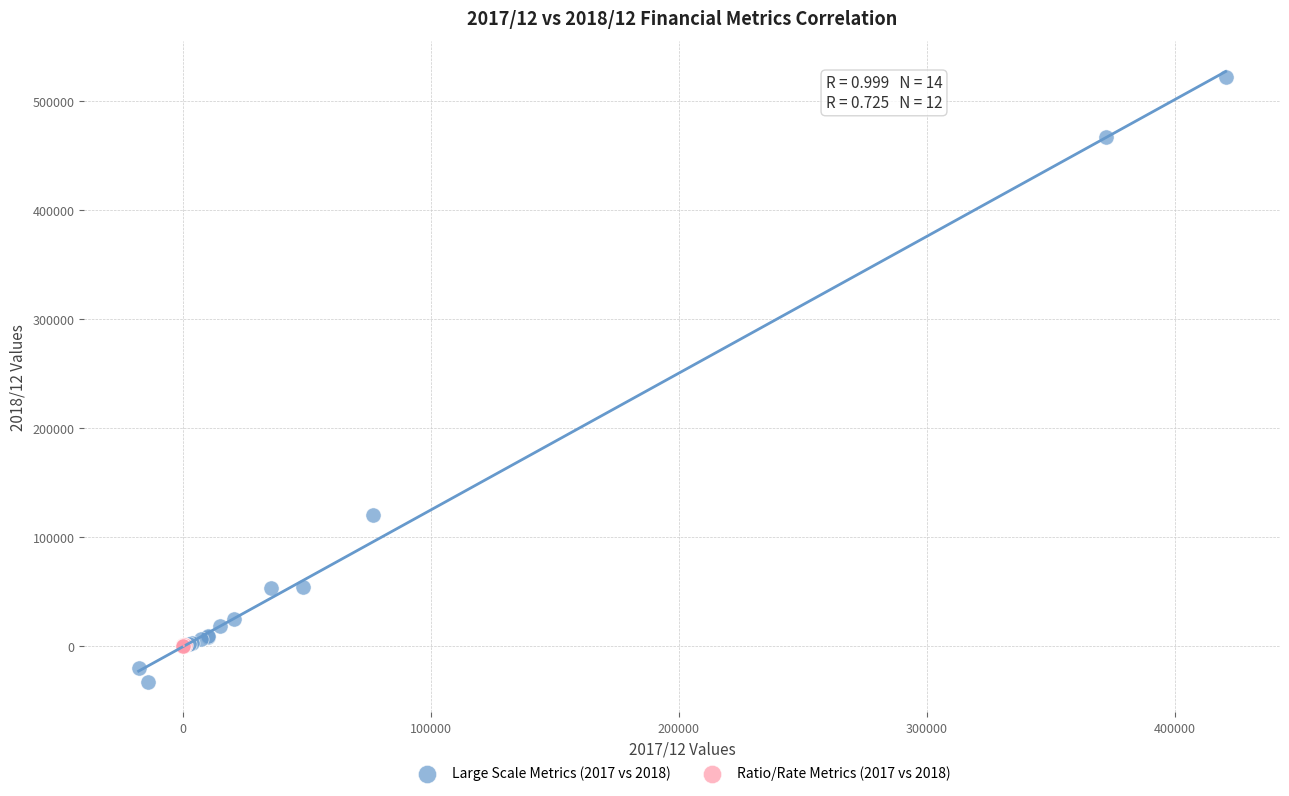

What are all the series names shown in the legend?

Large Scale Metrics (2017 vs 2018), Ratio/Rate Metrics (2017 vs 2018)